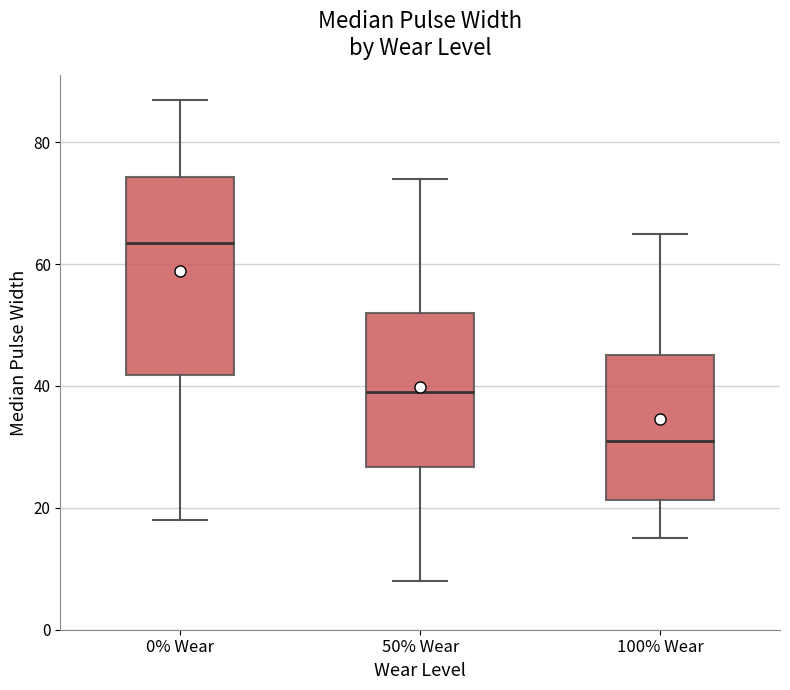

Where does the median line of the box for 0% Wear sit on the y-axis? The values are not printed on the chart, so give them approximately, as read against the axis.

64